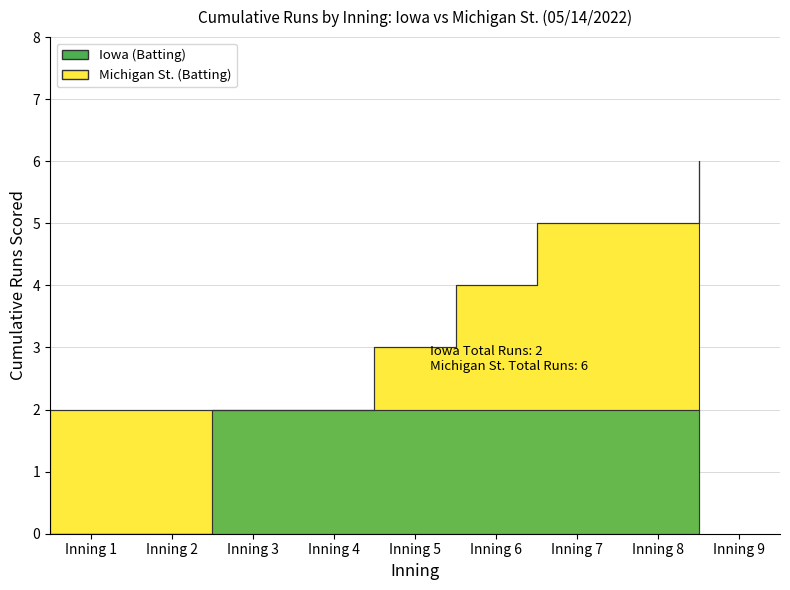

Does the chart have visible grid lines?

Yes